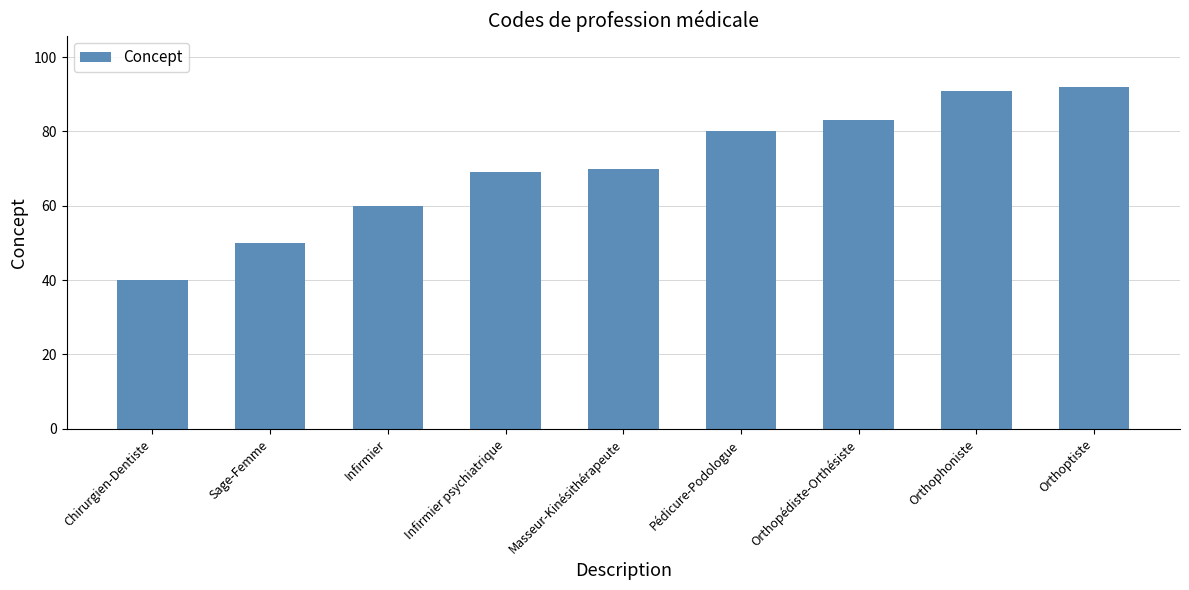

What is the label of the 3rd bar from the left?

Infirmier